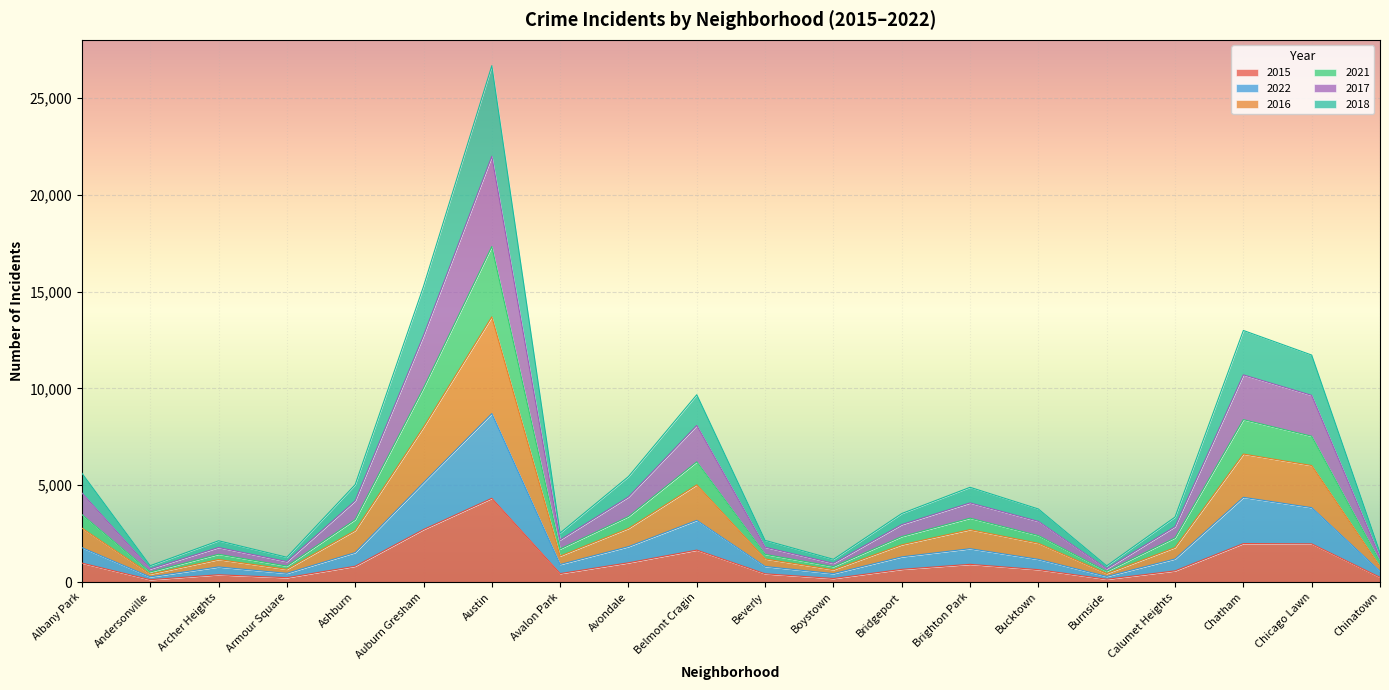

Which category has the highest value in the 2015 series?

Austin